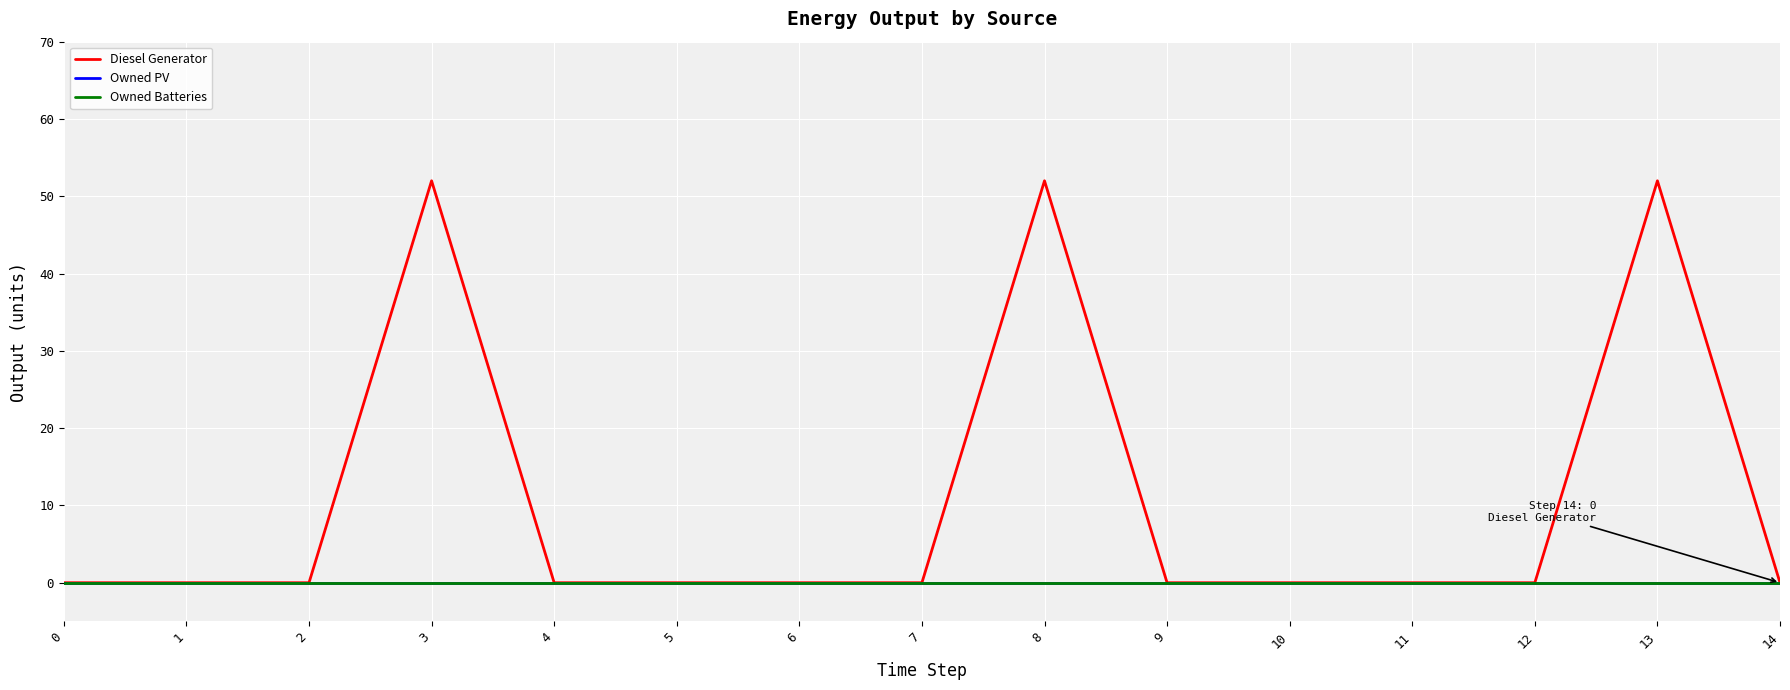

True or false: Owned PV and Diesel Generator cross at least once.

False